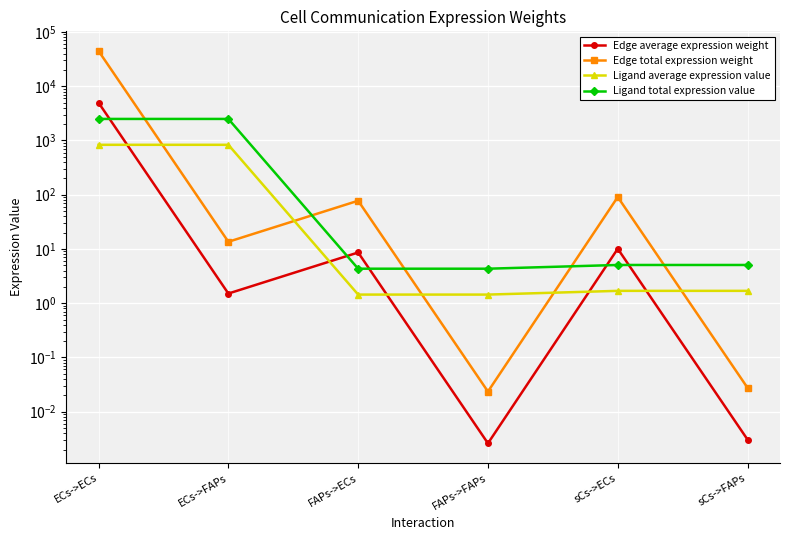

True or false: Ligand total expression value and Ligand average expression value intersect in this chart.

False